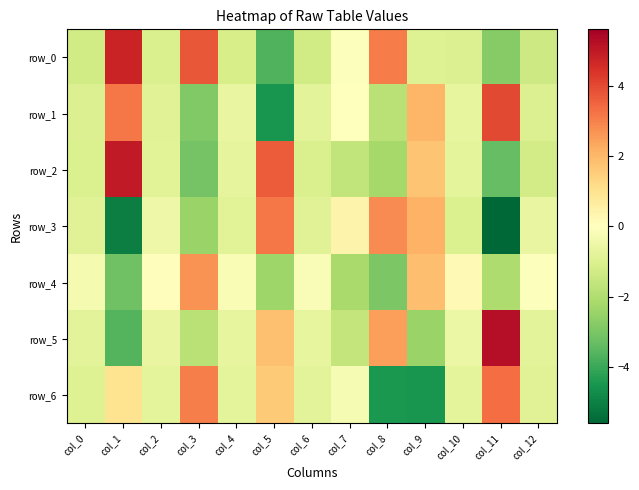

Is it true that row_2 equals -0.9 at col_2?

True